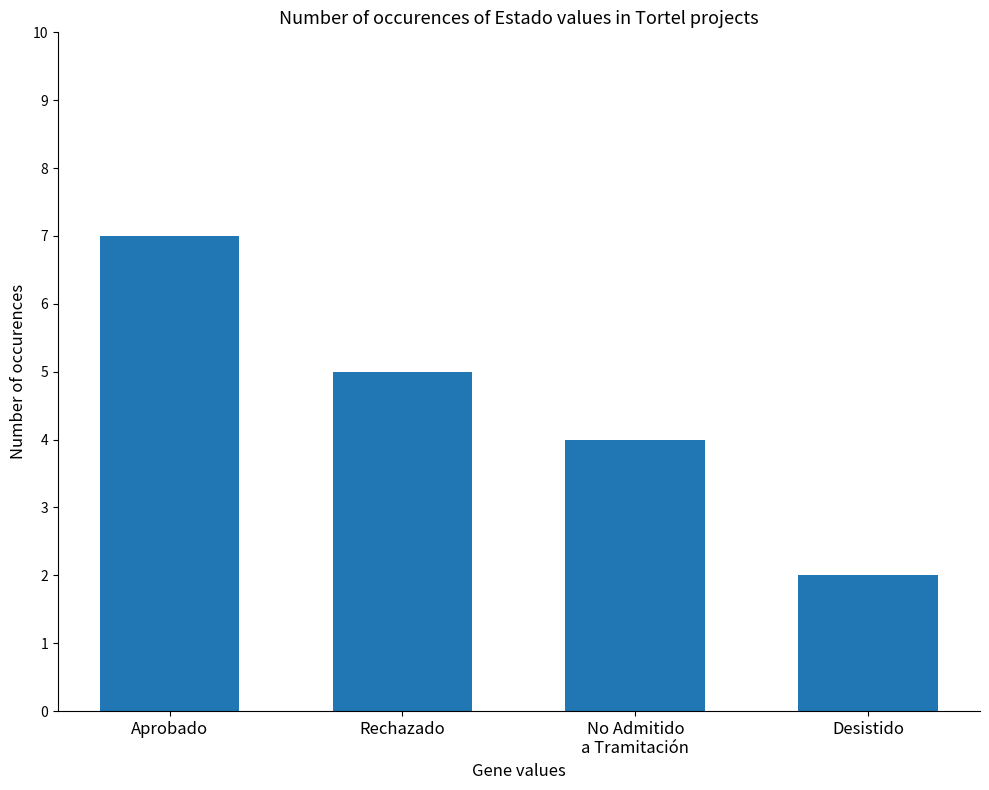

What is the value of the 3rd bar from the left?

4